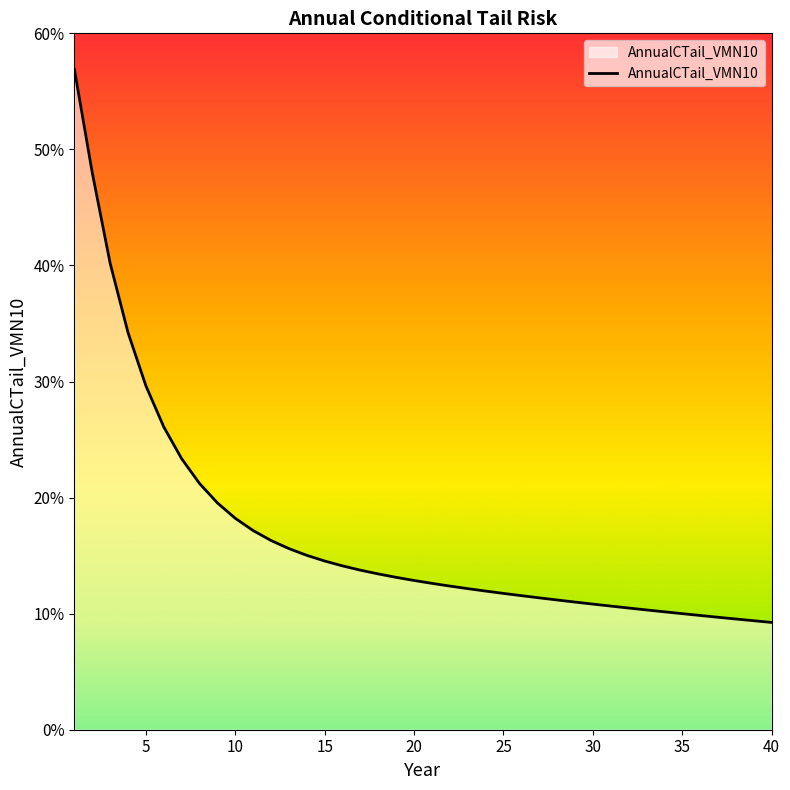

Does the chart have visible grid lines?

No